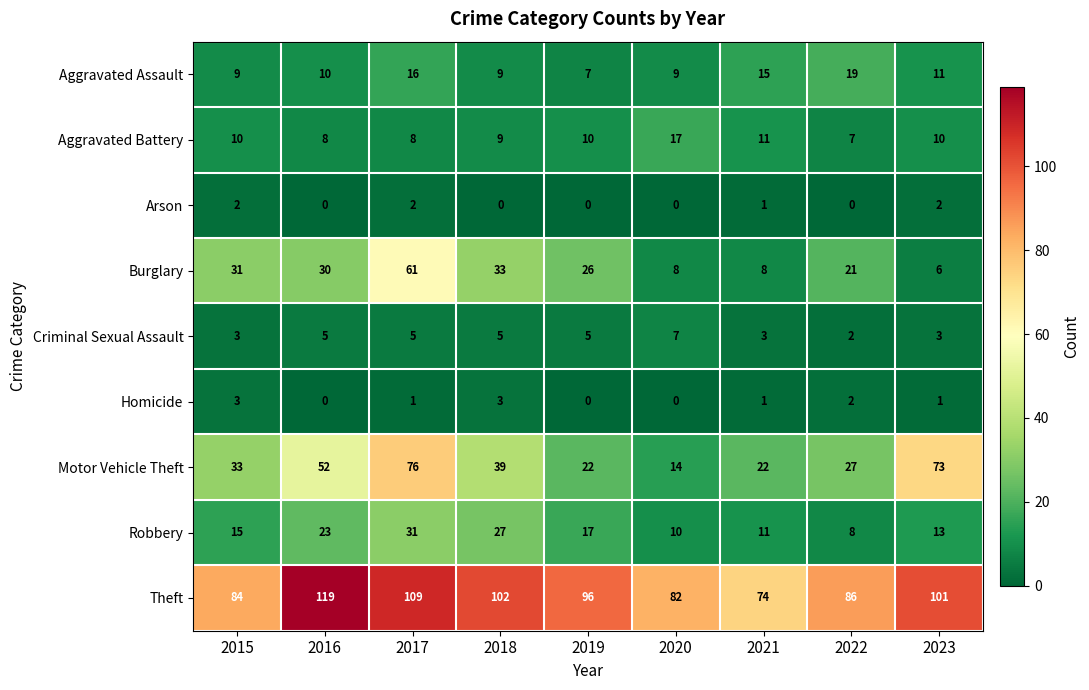

Rank the series by their maximum value, from highest to lowest.

Theft, Motor Vehicle Theft, Burglary, Robbery, Aggravated Assault, Aggravated Battery, Criminal Sexual Assault, Homicide, Arson